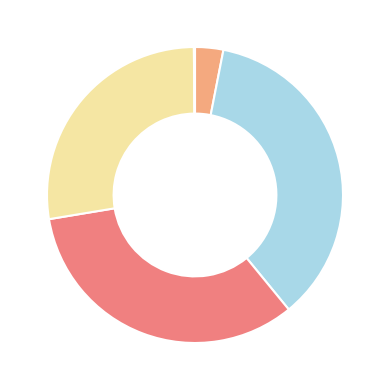

Is there a majority slice in this chart?

No